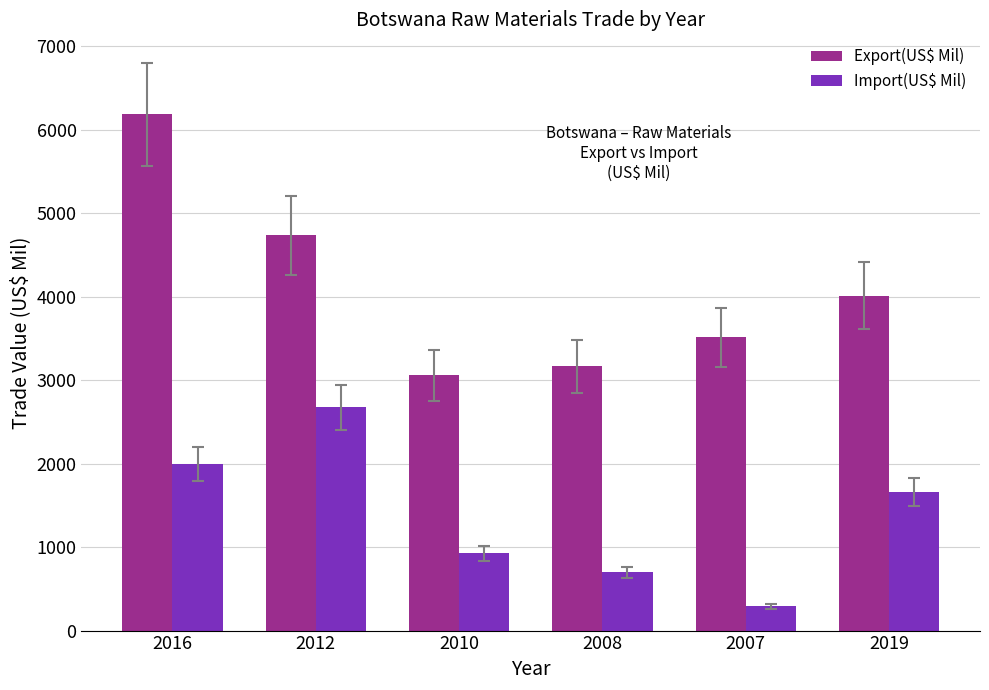

Reading left to right, what are all the values shown in this chart?

Export(US$ Mil): 2016=6182.3	2012=4735.2	2010=3057.7	2008=3163.9	2007=3513.9	2019=4012.4
Import(US$ Mil): 2016=1994.5	2012=2673.3	2010=925.5	2008=697.2	2007=289.4	2019=1656.2